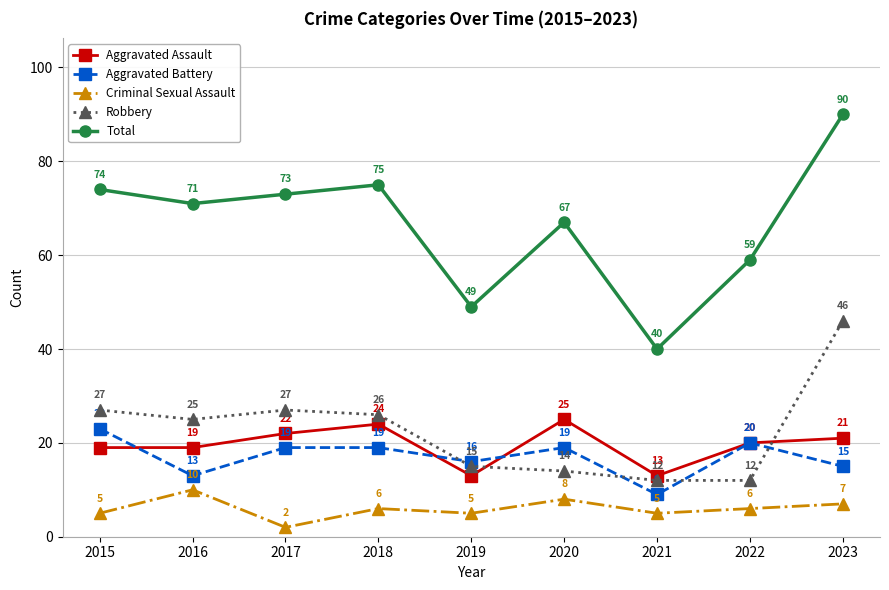

True or false: Total has a value of 49 at 2023.

False